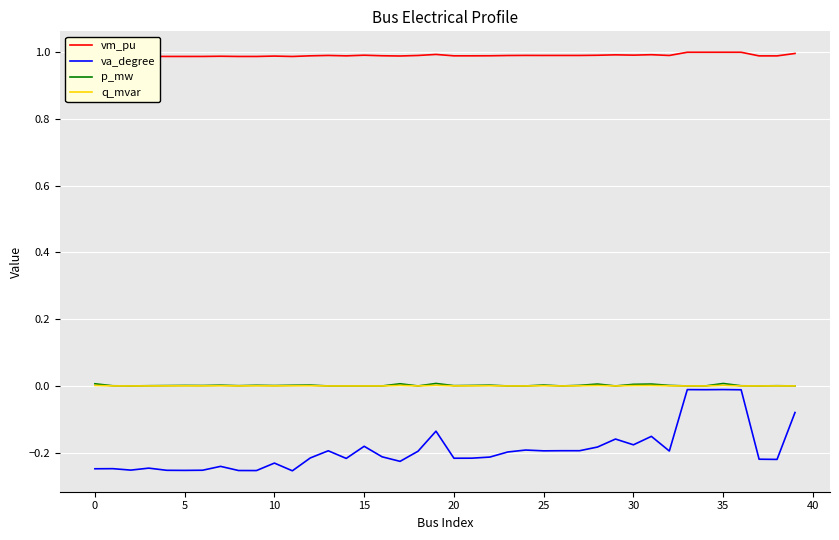

Which series has the largest total across all categories?

vm_pu